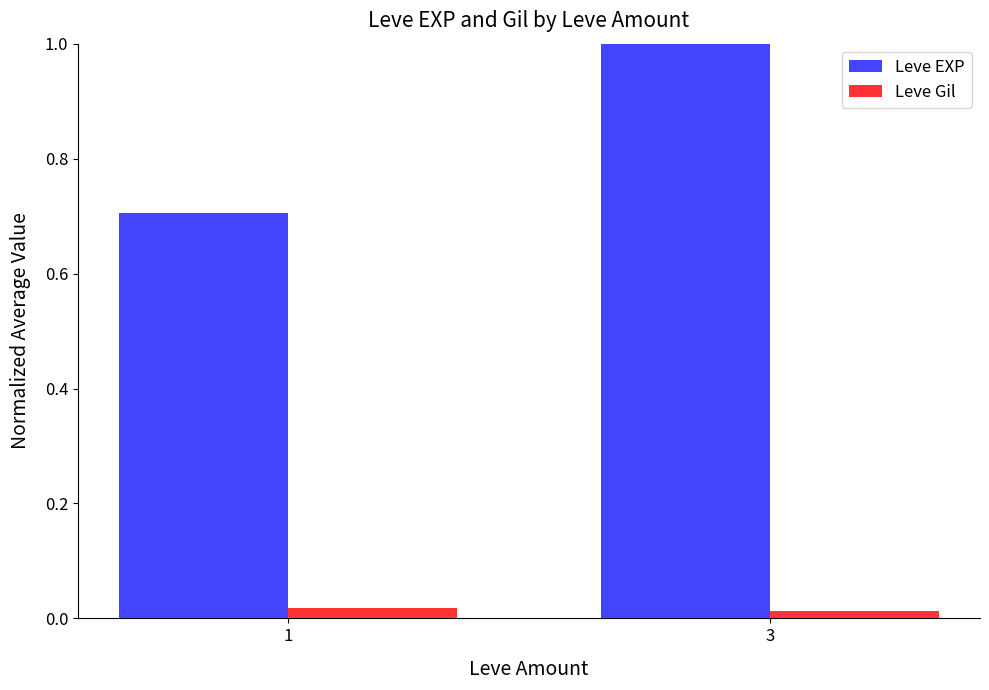

The Leve EXP series shows 0.3 at 1. True or false?

False